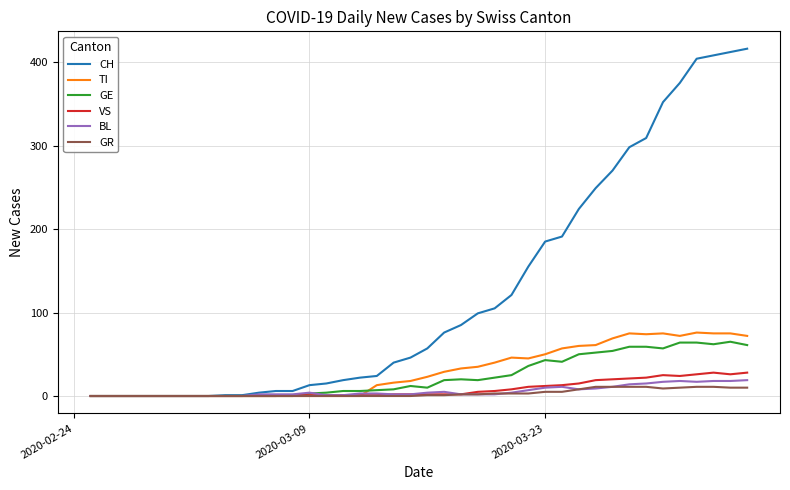

What is the maximum value shown in the chart?

416